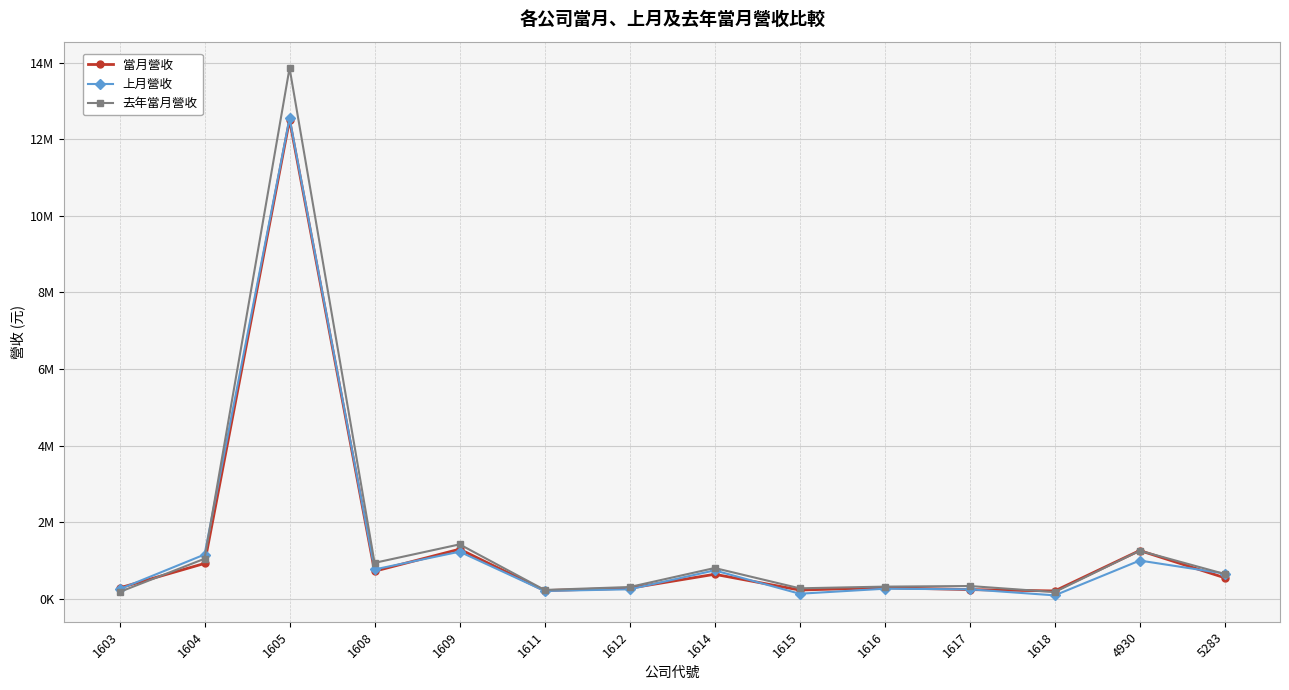

Reading right to left, transcribe all the data shown in this chart.

當月營收: 549519	1260446	204771	240247	290560	228848	640414	276184	214554	1295799	720289	12507293	923394	284203
上月營收: 658401	999023	89729	248424	262979	132370	741924	248566	204492	1230327	766842	12548475	1155685	251511
去年當月營收: 647825	1255408	175637	333880	317983	273942	803869	307336	231310	1421375	938637	13860734	1046099	177684